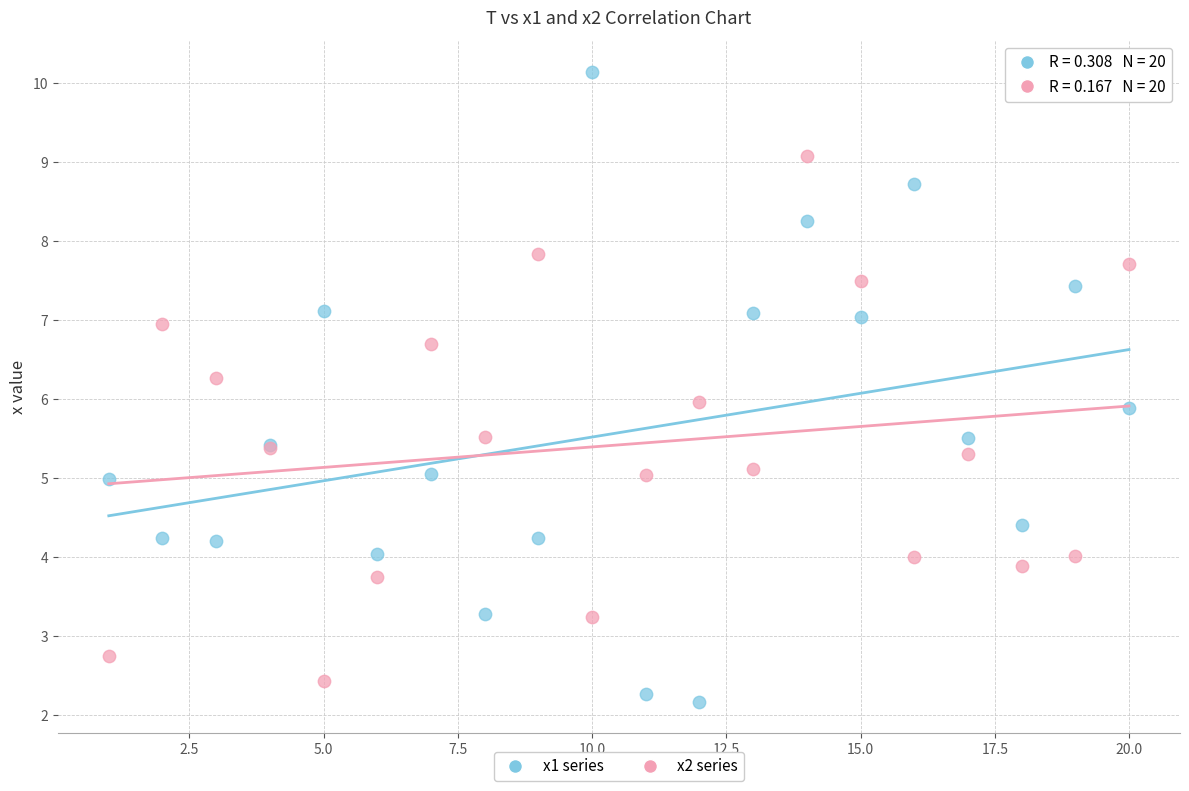

What is the X range (max minus min) for the scatter plot?

19.0